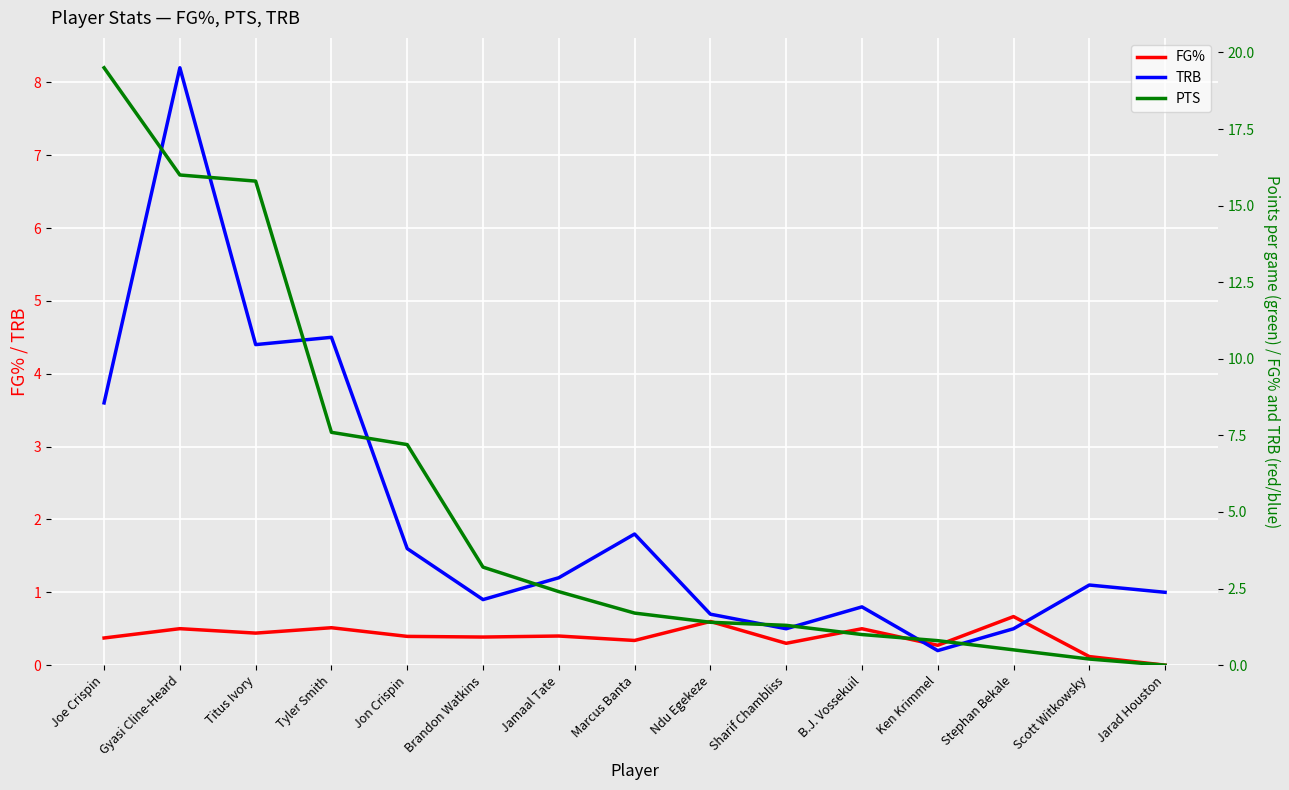

Reading left to right, list all the values displayed in this chart.

FG%: 0.4	0.5	0.4	0.5	0.4	0.4	0.4	0.3	0.6	0.3	0.5	0.3	0.7	0.1	0.0
TRB: 3.6	8.2	4.4	4.5	1.6	0.9	1.2	1.8	0.7	0.5	0.8	0.2	0.5	1.1	1.0
PTS: 19.5	16.0	15.8	7.6	7.2	3.2	2.4	1.7	1.4	1.3	1.0	0.8	0.5	0.2	0.0